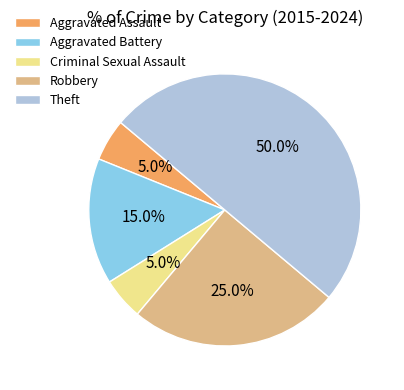

Does Robbery account for over 50% of the chart?

No